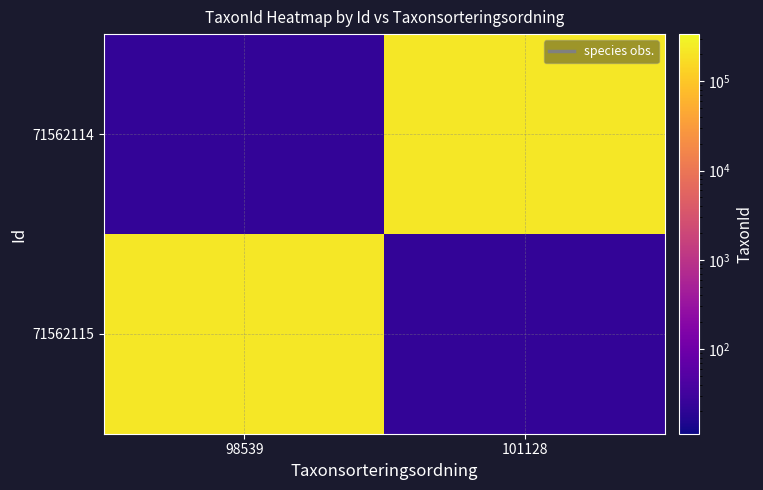

Which series changed the most between 98539 and 101128?

71562115